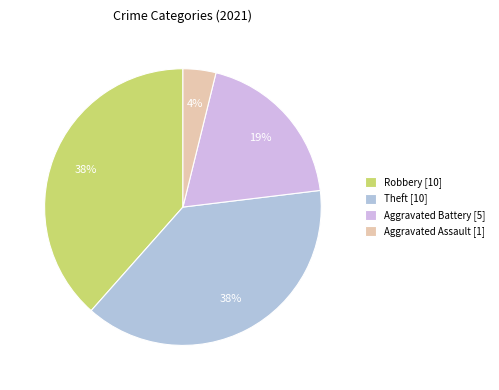

How many segments does this pie chart have?

4